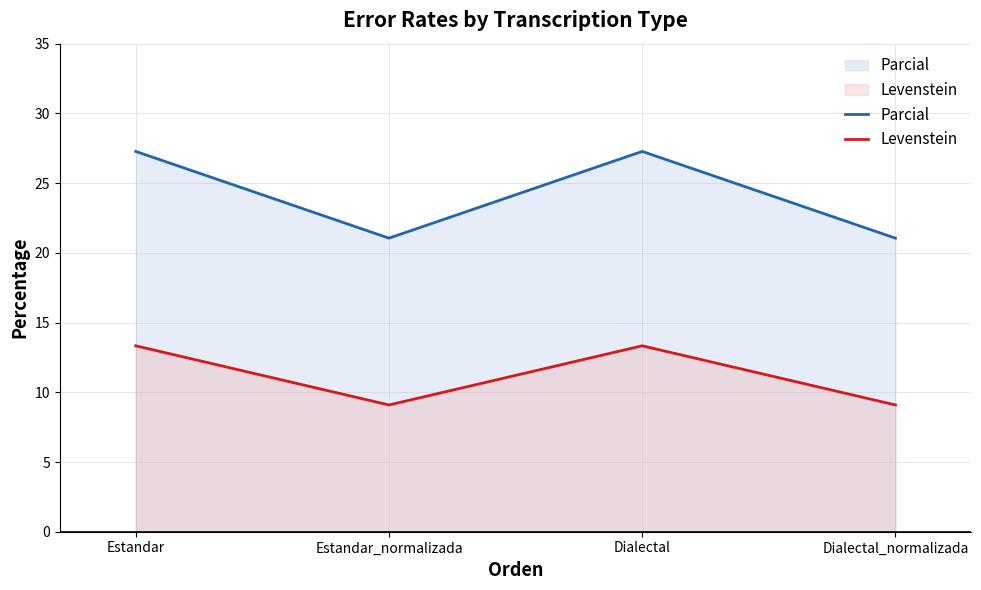

At which category is the sum across all series the highest?

Estandar